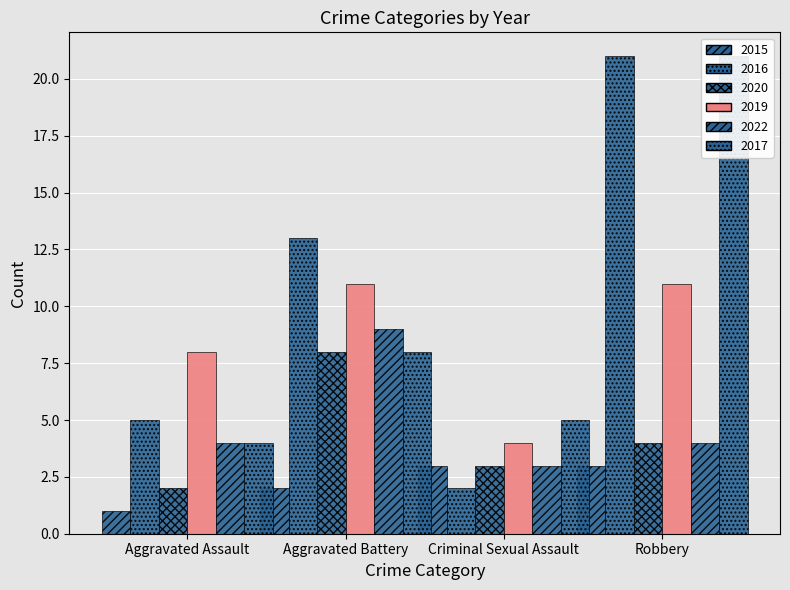

How many data points does each series have?

4